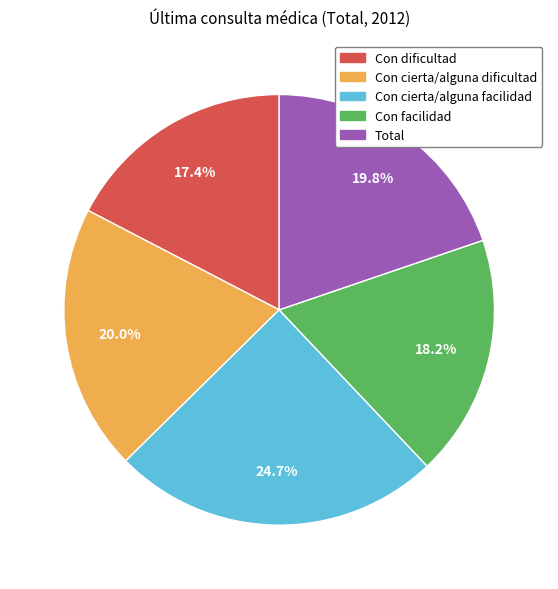

What percentage do Con cierta/alguna dificultad and Total together represent?

39.8%